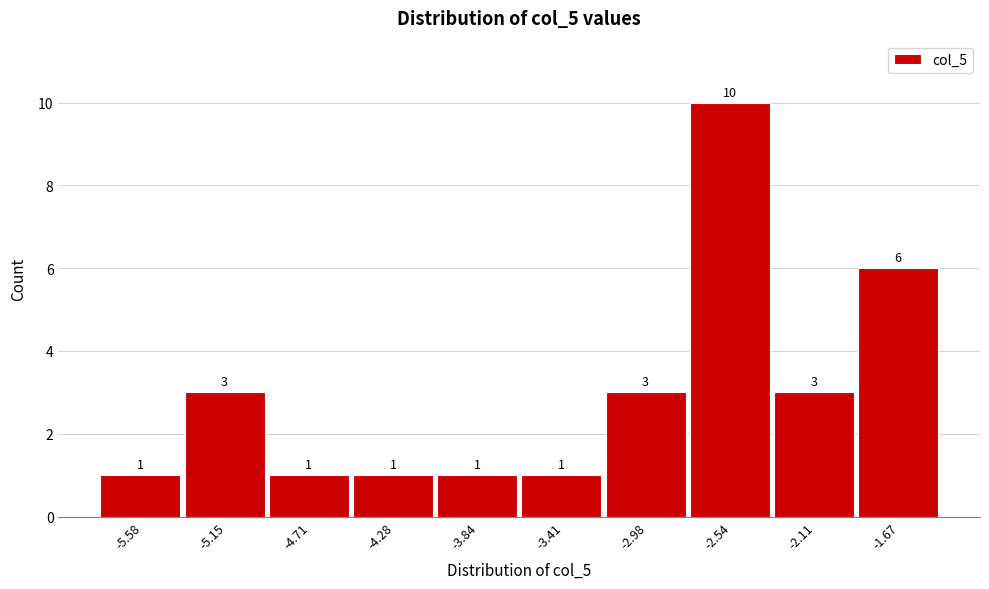

Reading left to right, what are all the values shown in this chart?

-5.58=1	-5.15=3	-4.71=1	-4.28=1	-3.84=1	-3.41=1	-2.98=3	-2.54=10	-2.11=3	-1.67=6